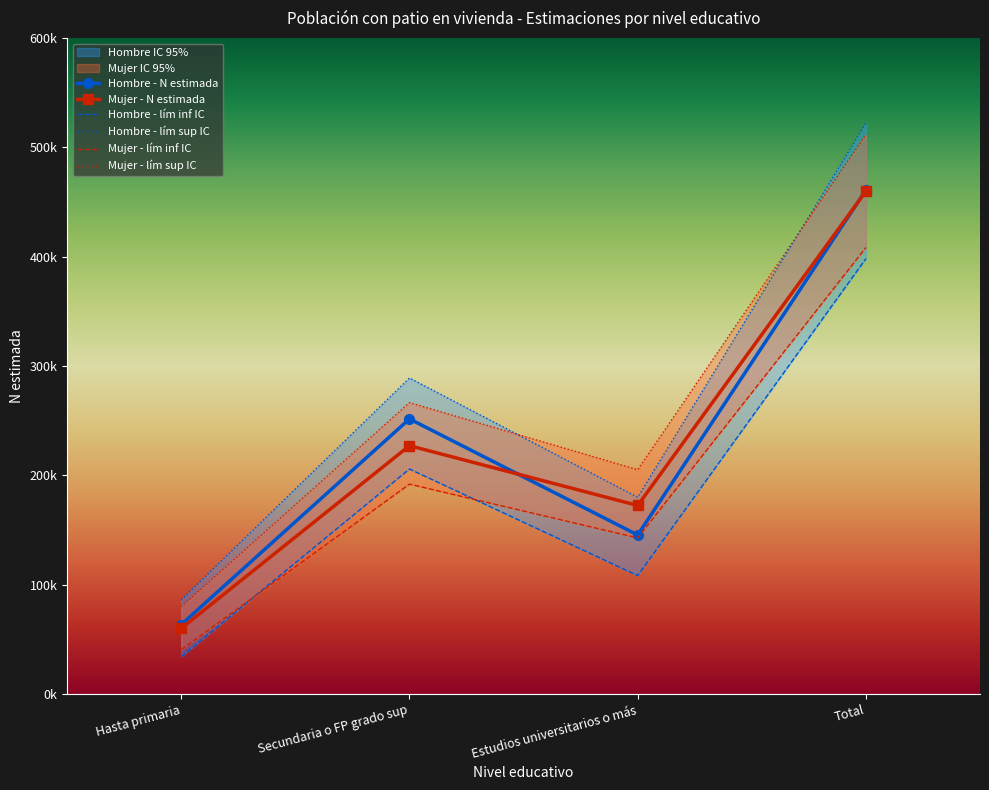

What is the sum of the Hombre - N lím sup IC values at Total and Estudios universitarios o más?

702212